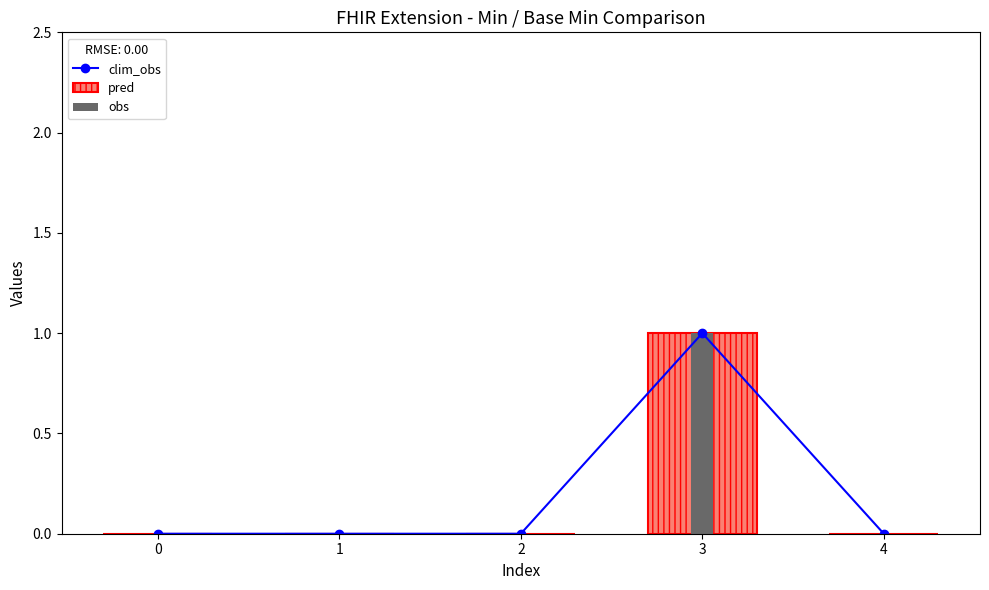

True or false: the data shows 0 at 4.

True